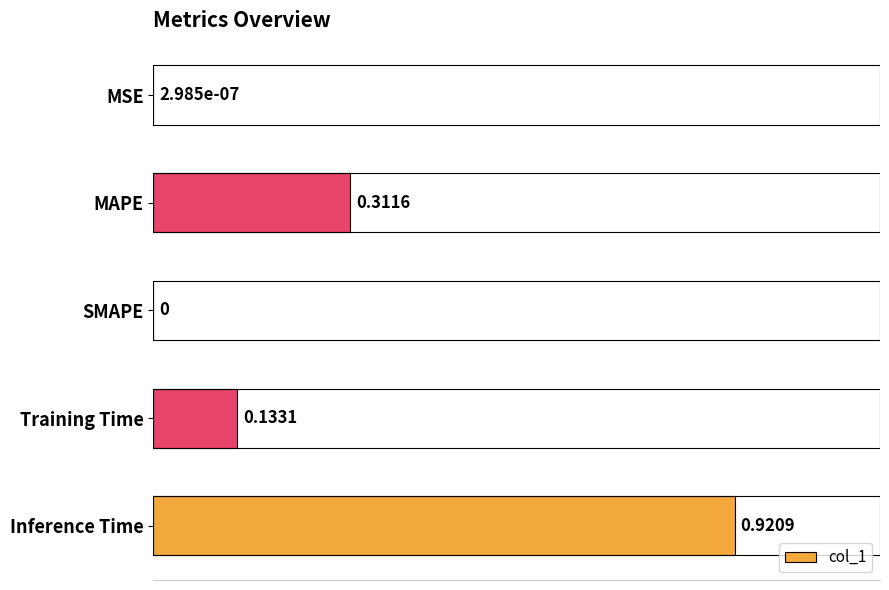

At which category does the chart reach its peak across all series?

Inference Time